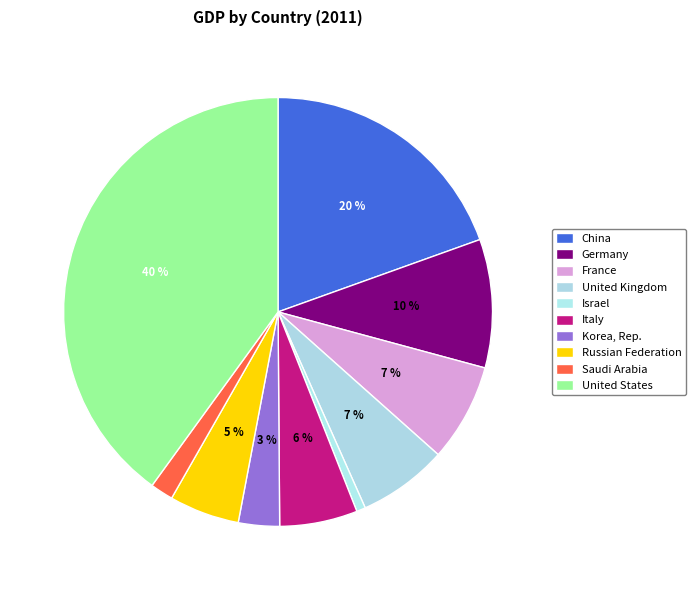

To the nearest percent, what is the average slice percentage?

10%